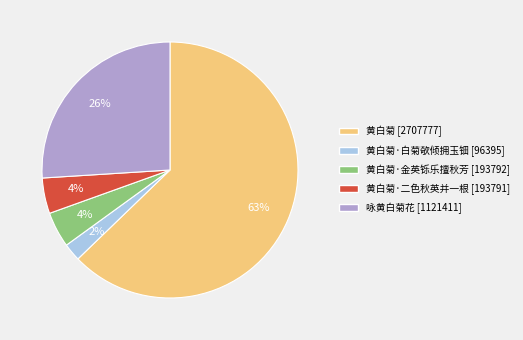

To the nearest percent, what is the average slice percentage?

20%